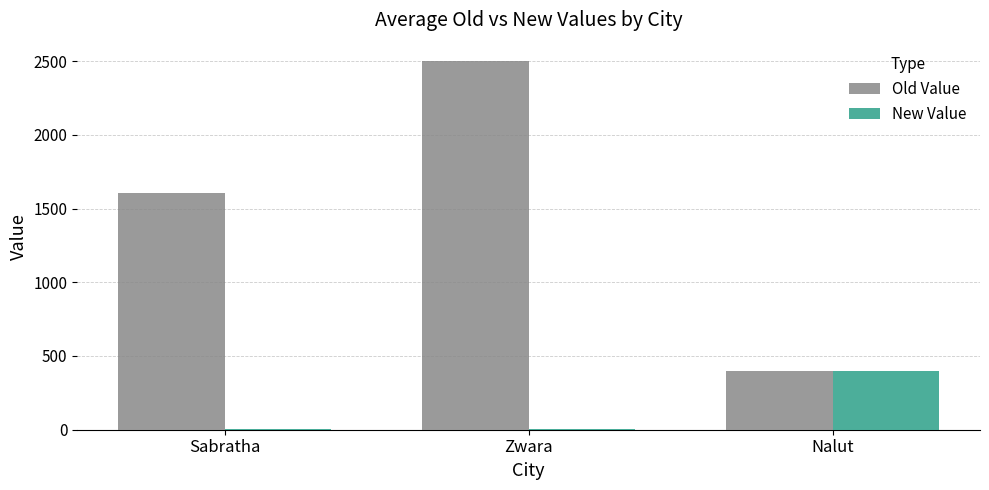

What is the spread (max minus min) of values at Sabratha?

1602.6